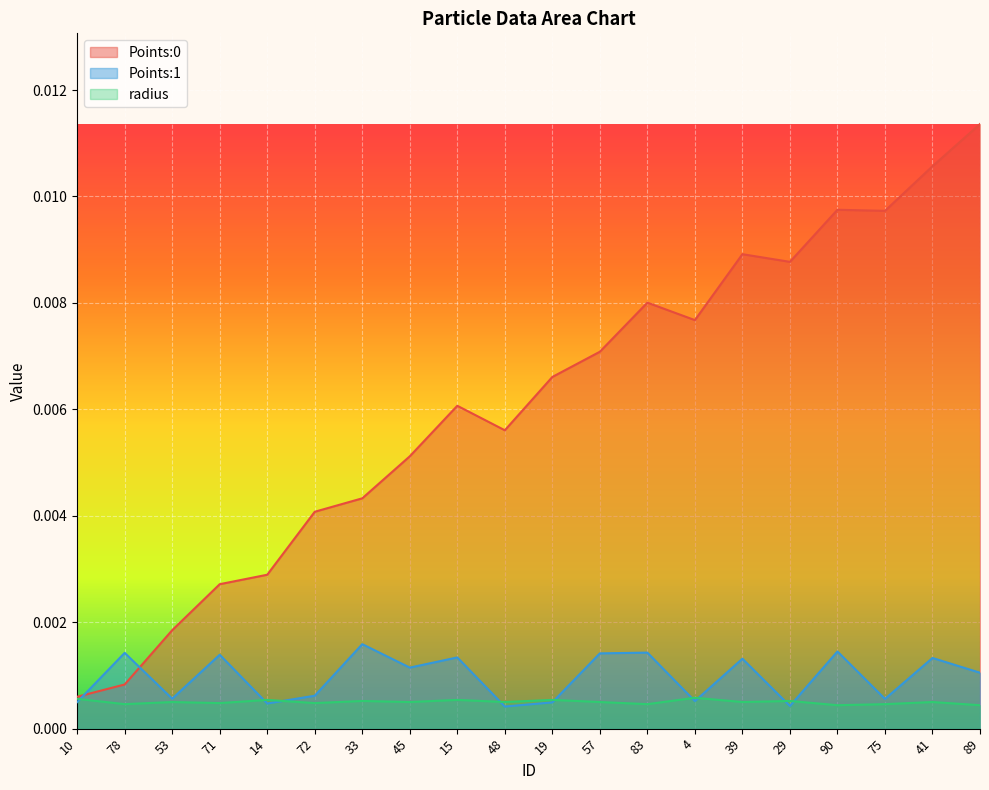

What position from the right is 4?

7